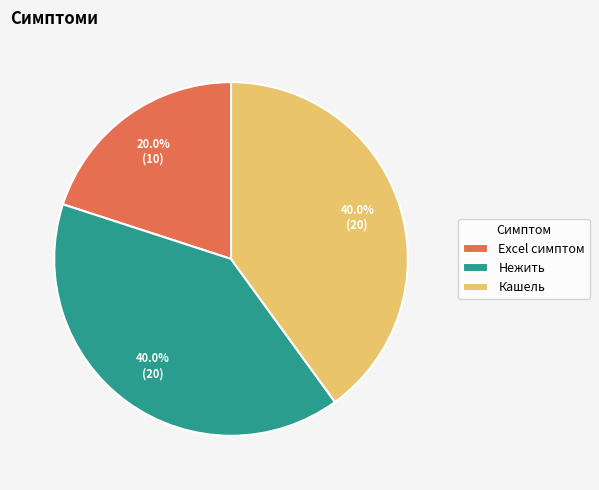

What is the total percentage of Excel симптом and Нежить?

60.0%